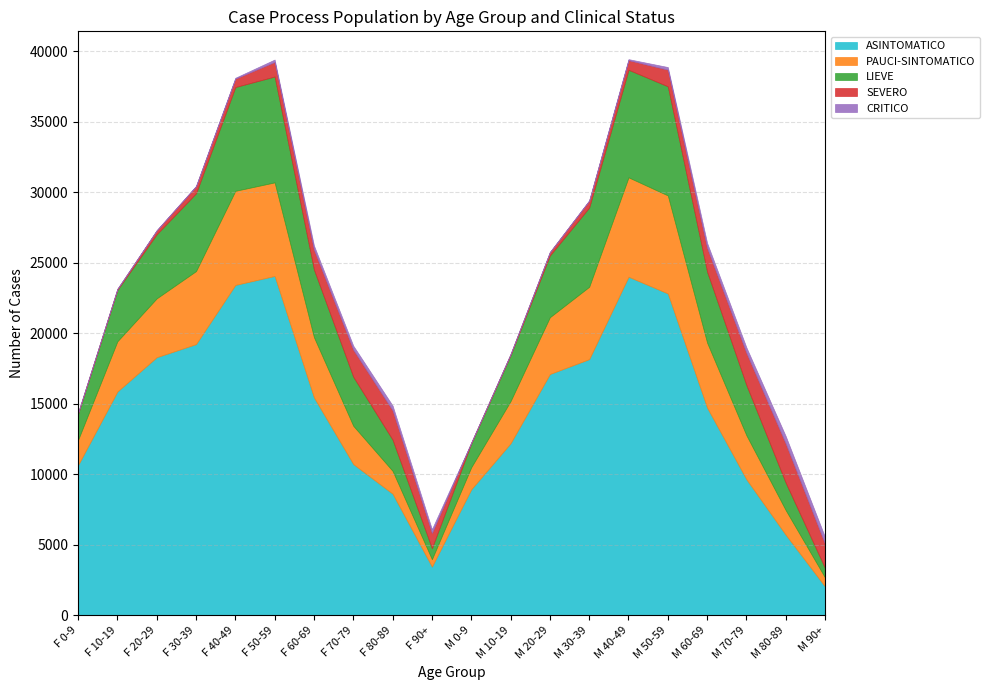

How many interior local peaks does the CRITICO series have?

3